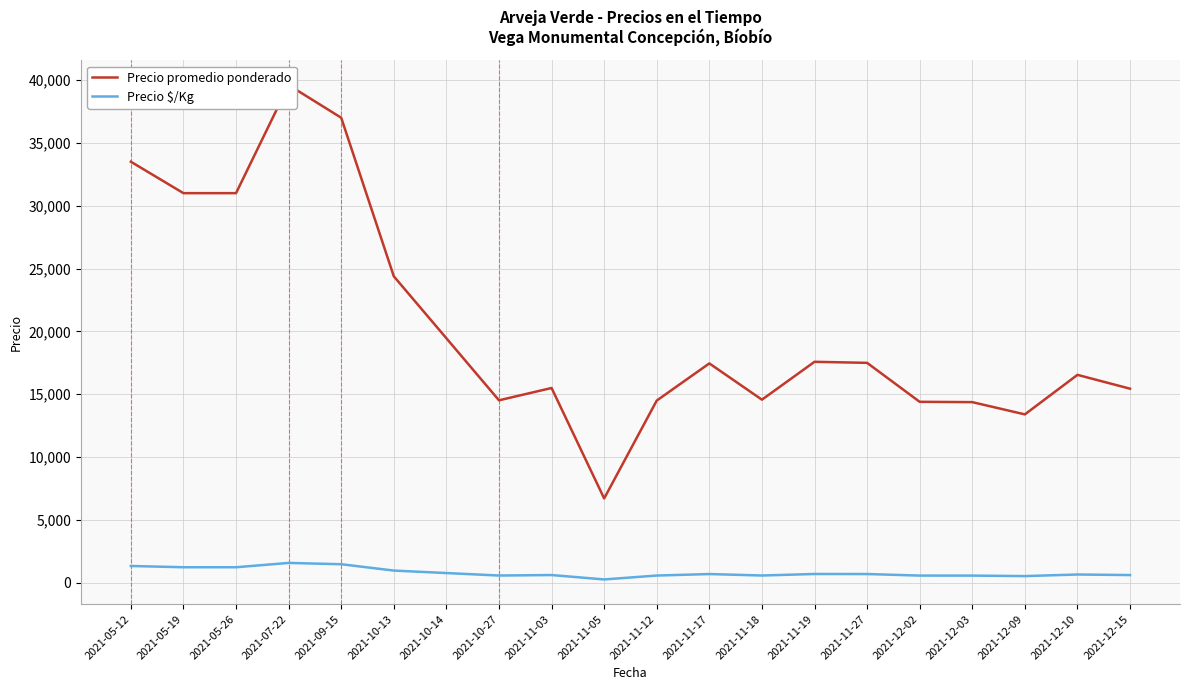

Where is the first local maximum for Precio promedio ponderado?

2021-07-22